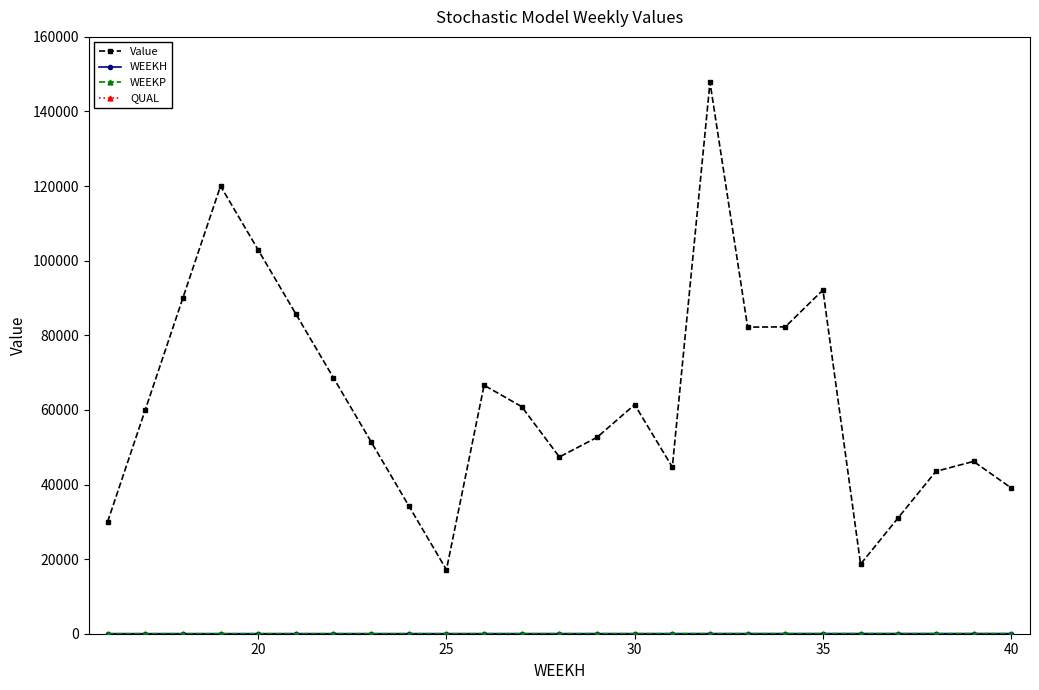

In Value, how many points are lower than both neighbors (excluding endpoints)?

5